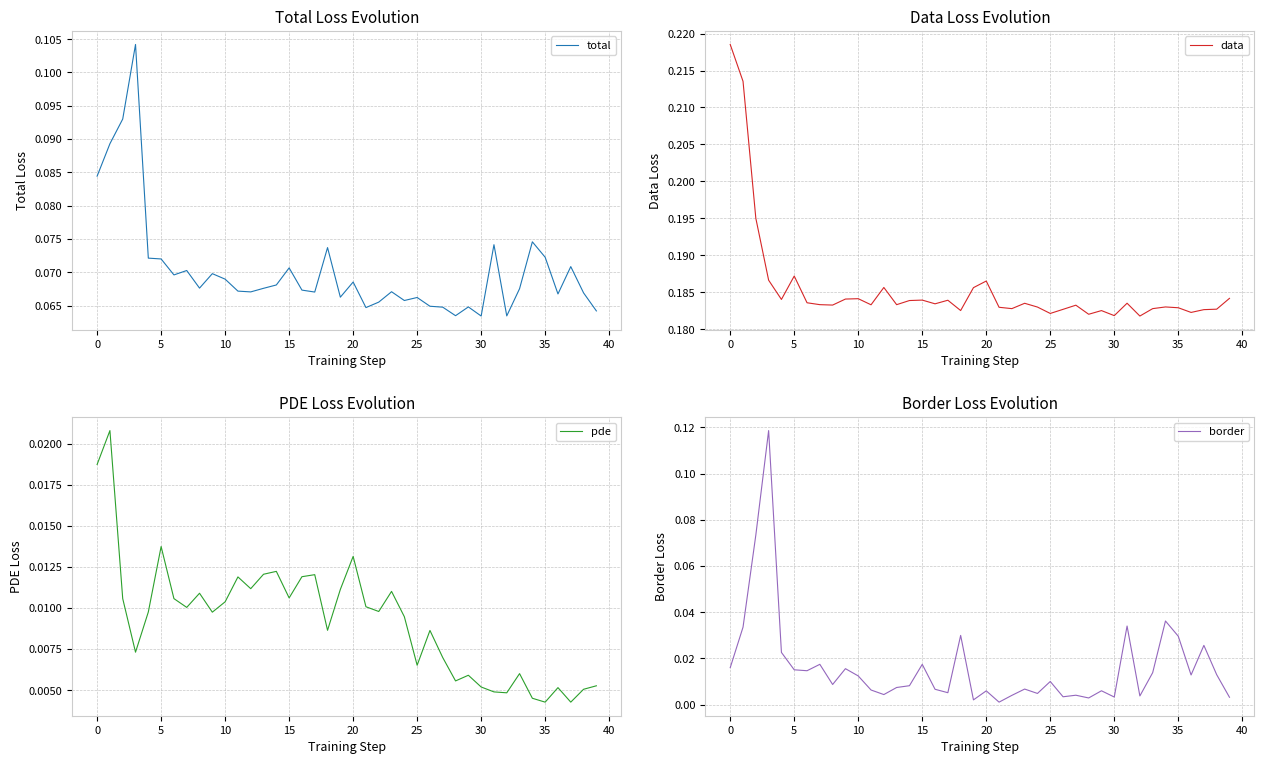

True or false: data and pde intersect in this chart.

False